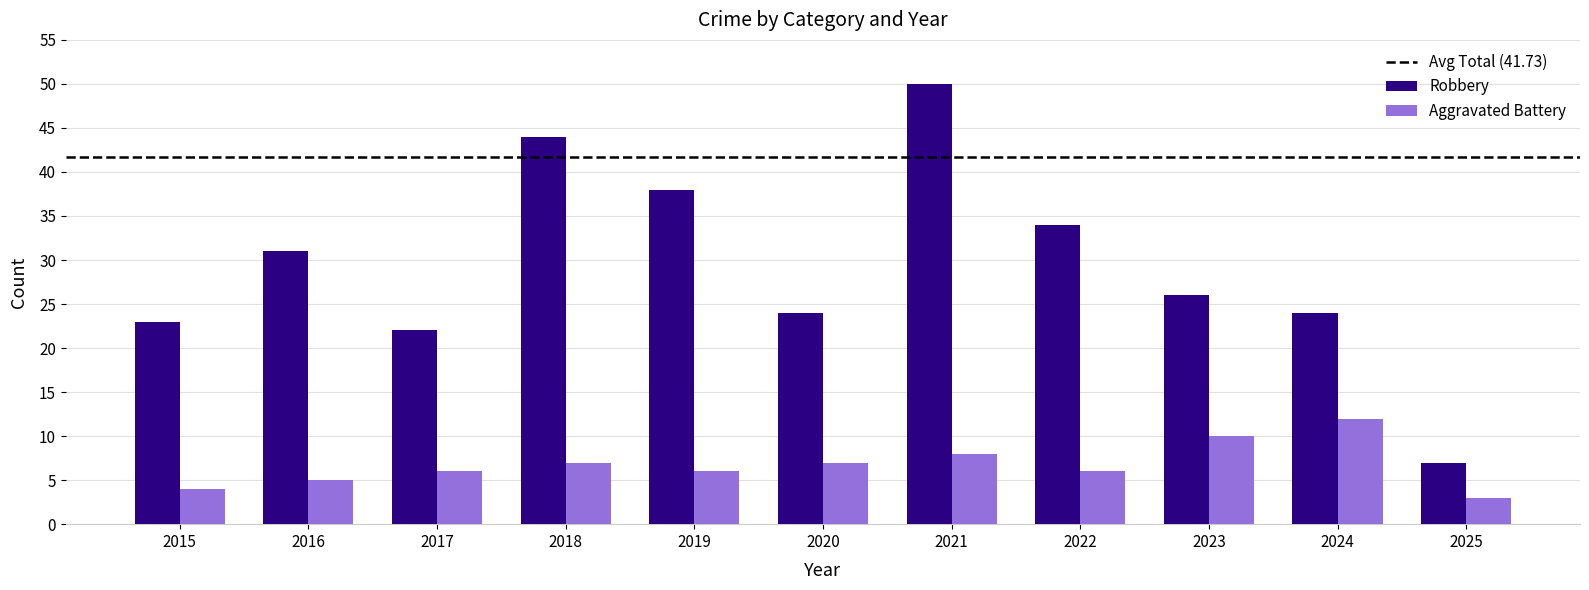

Is the value of Robbery at 2021 greater than the value of Aggravated Battery at 2024?

Yes